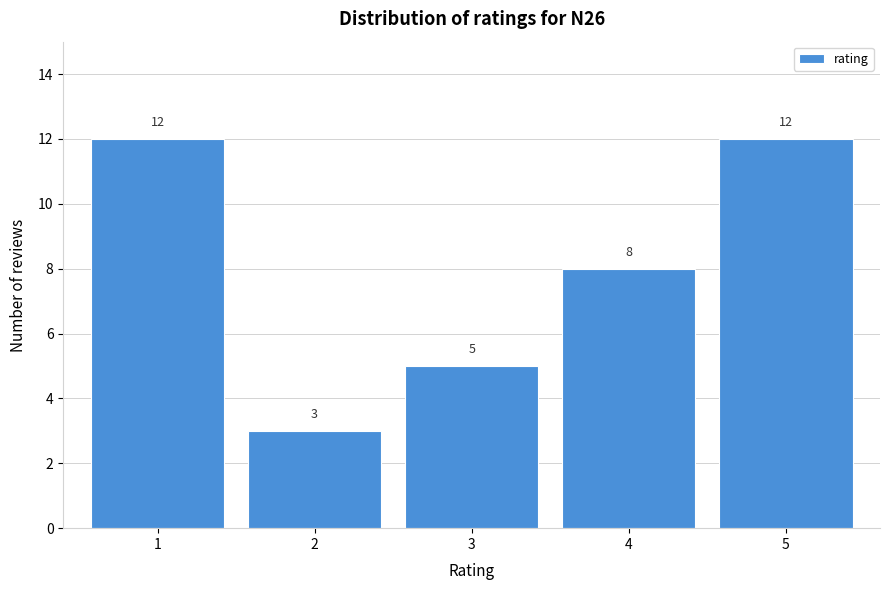

Reading left to right, what are all the values shown in this chart?

1=12	2=3	3=5	4=8	5=12